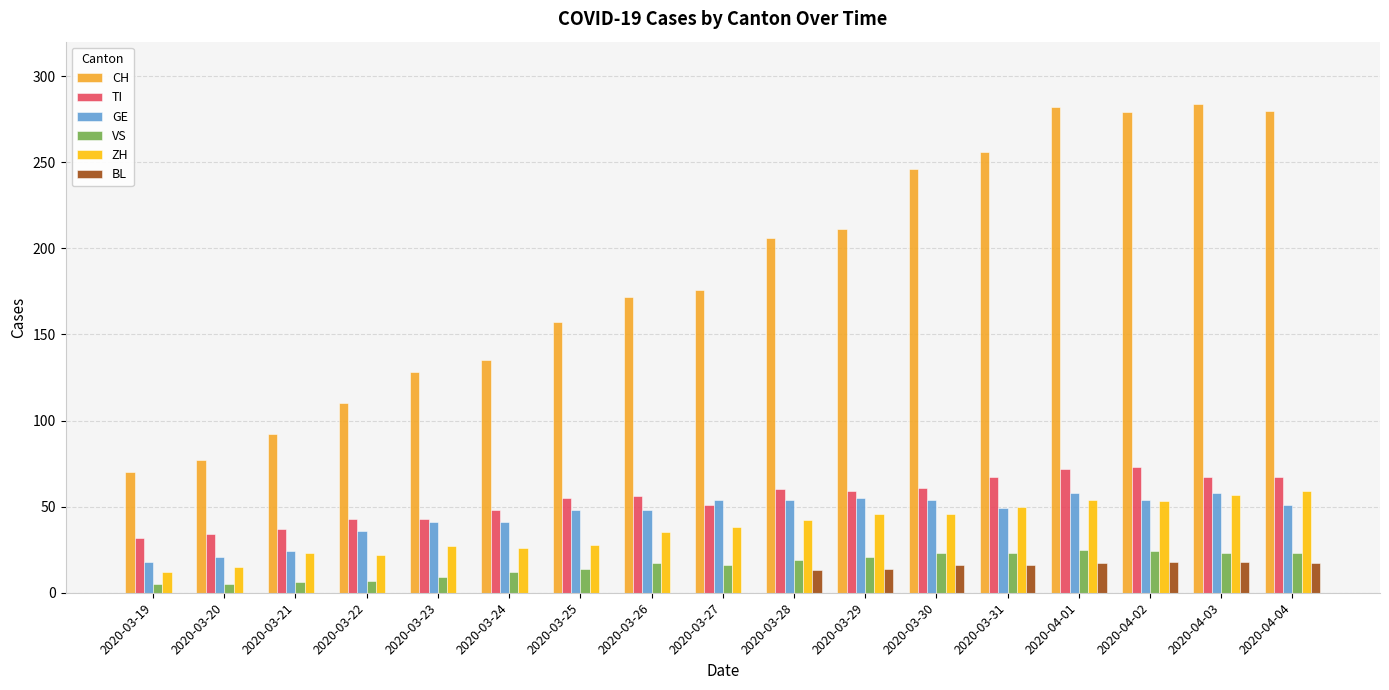

Between 2020-03-25 and 2020-03-28, which series saw the biggest shift?

CH